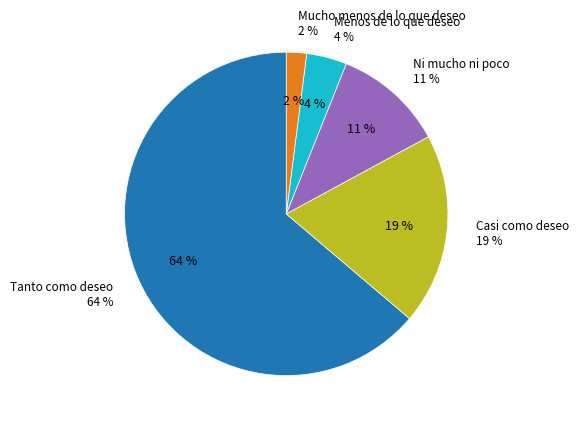

True or false: Menos de lo que deseo accounts for 4% of the total.

True